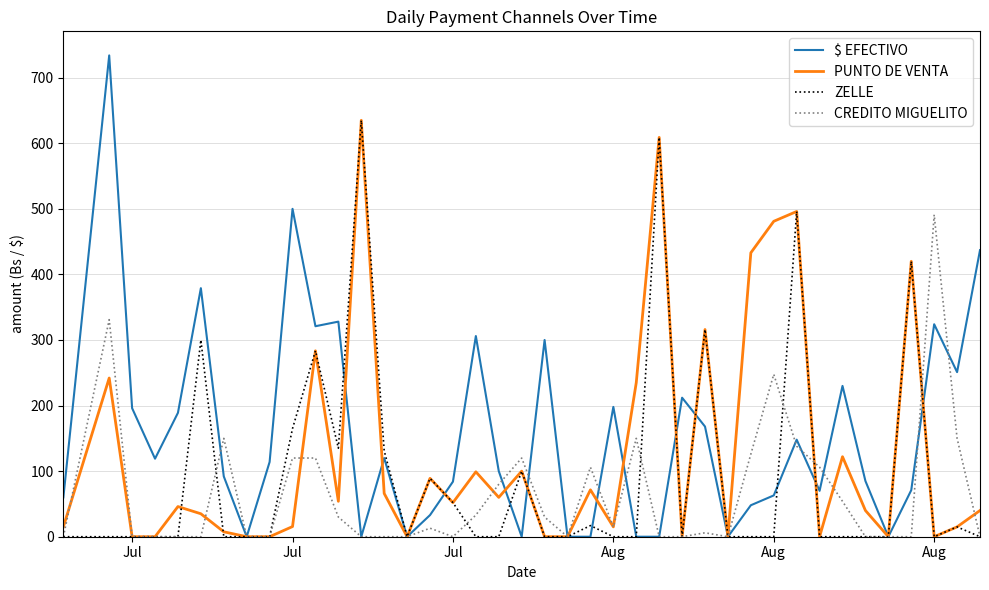

List the series in order of their overall mean, lowest first.

CREDITO MIGUELITO, ZELLE, PUNTO DE VENTA, $ EFECTIVO